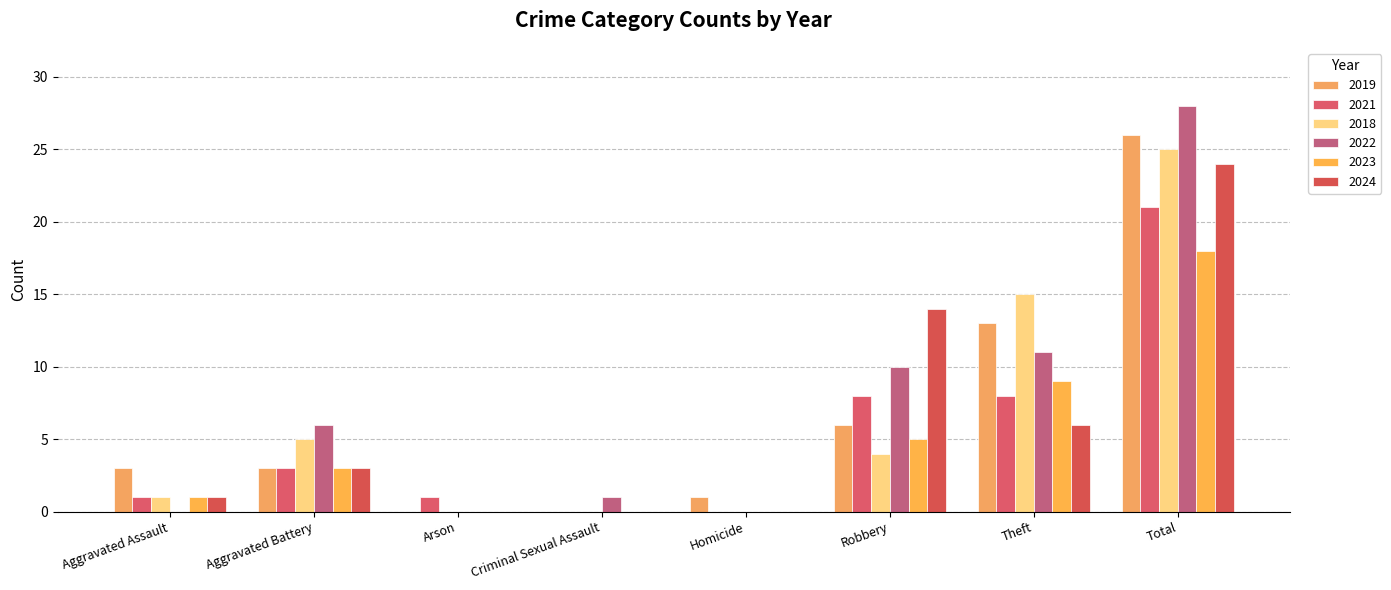

At which label does 2023 reach its minimum?

Arson